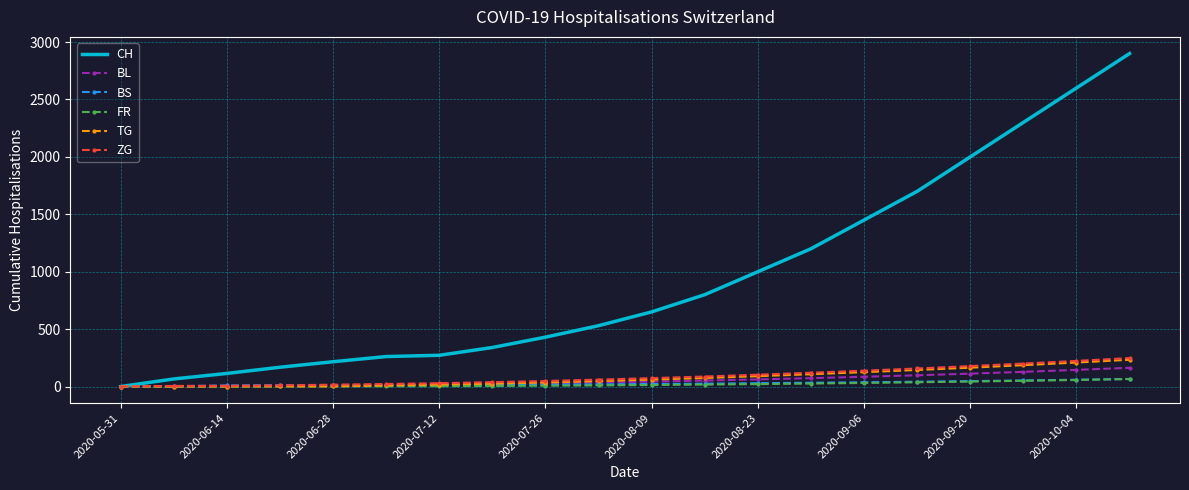

Which series has the largest total across all categories?

CH